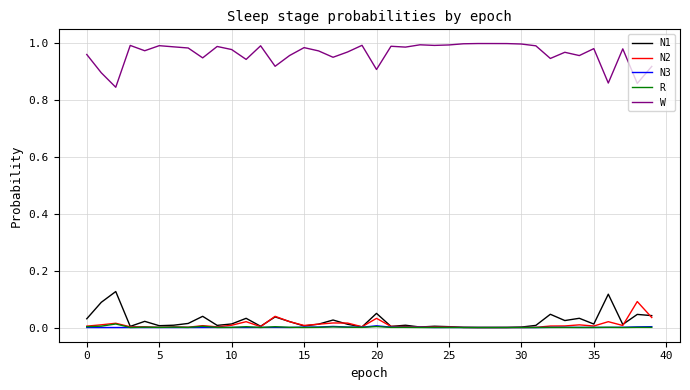

True or false: N3 and W cross at least once.

False